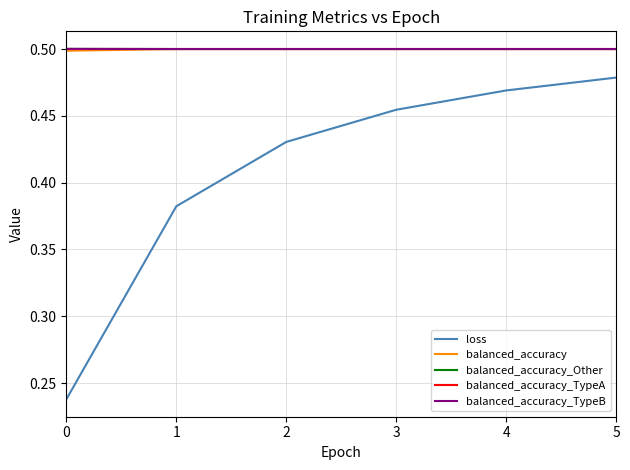

True or false: balanced_accuracy and loss intersect in this chart.

False